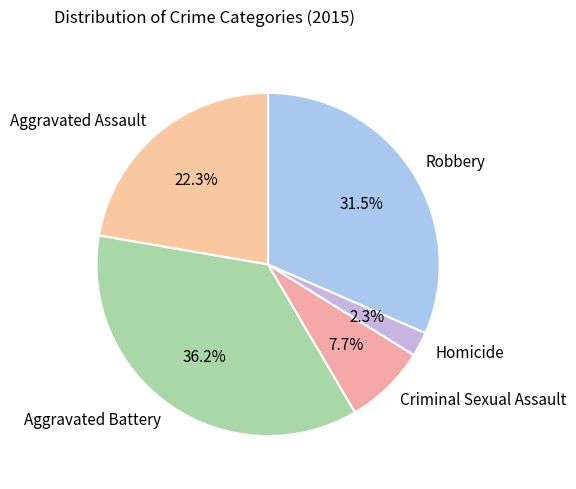

What is the largest slice in the pie chart?

Aggravated Battery